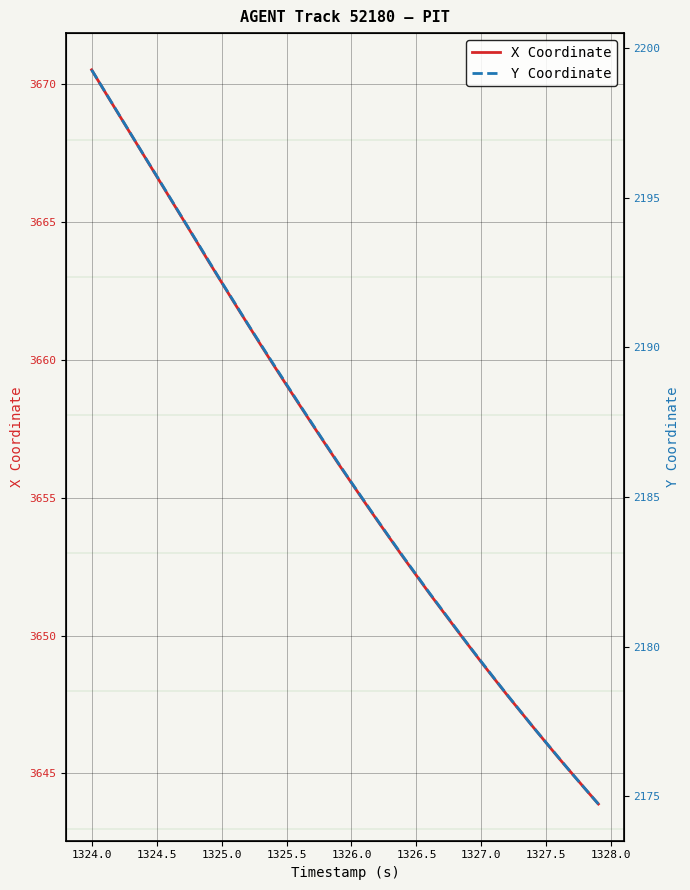

True or false: X Coordinate has a value of 3662.8 at 1325.0.

True